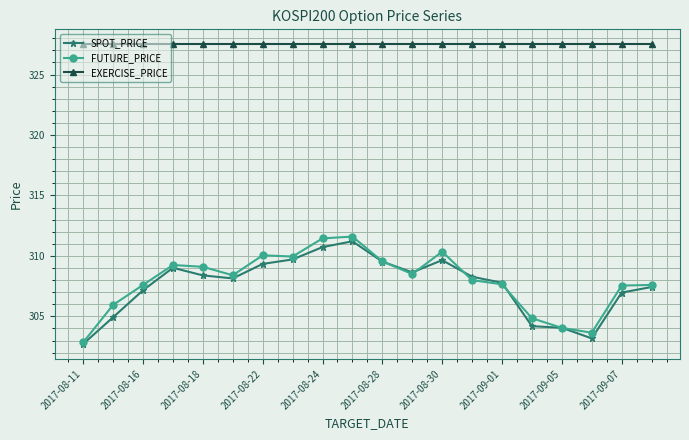

What is the smallest value displayed?

302.7